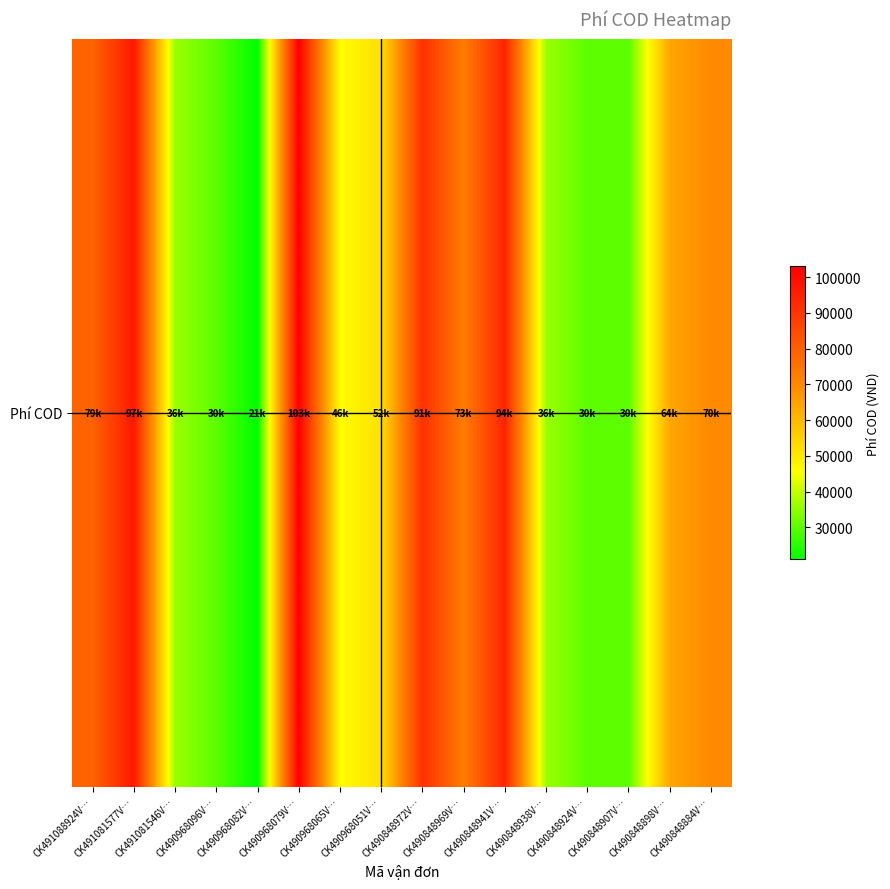

What is the difference between the second highest and second lowest values?

67000